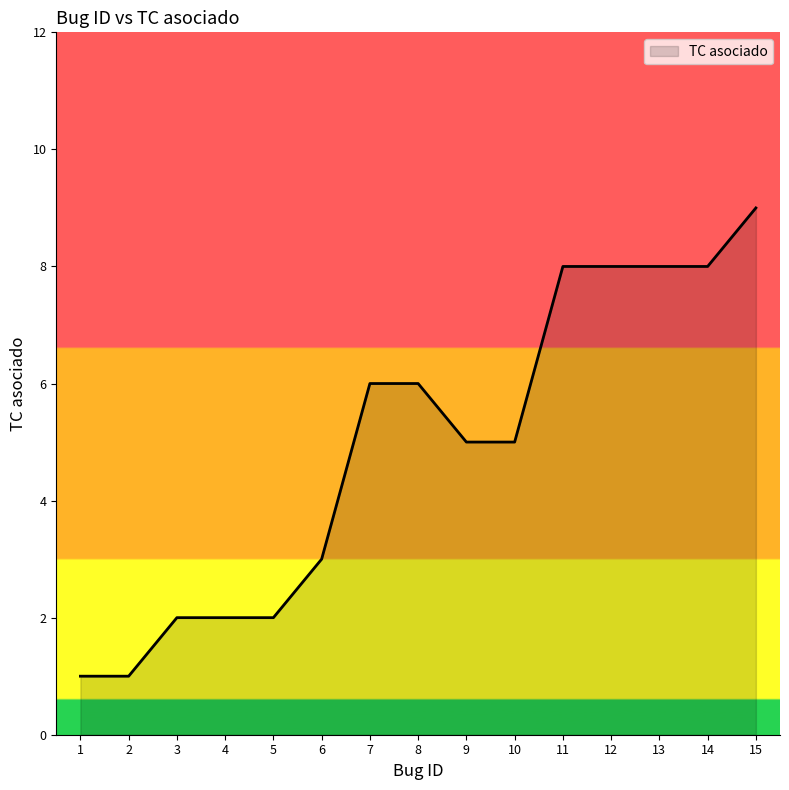

What is the maximum value shown in the chart?

9